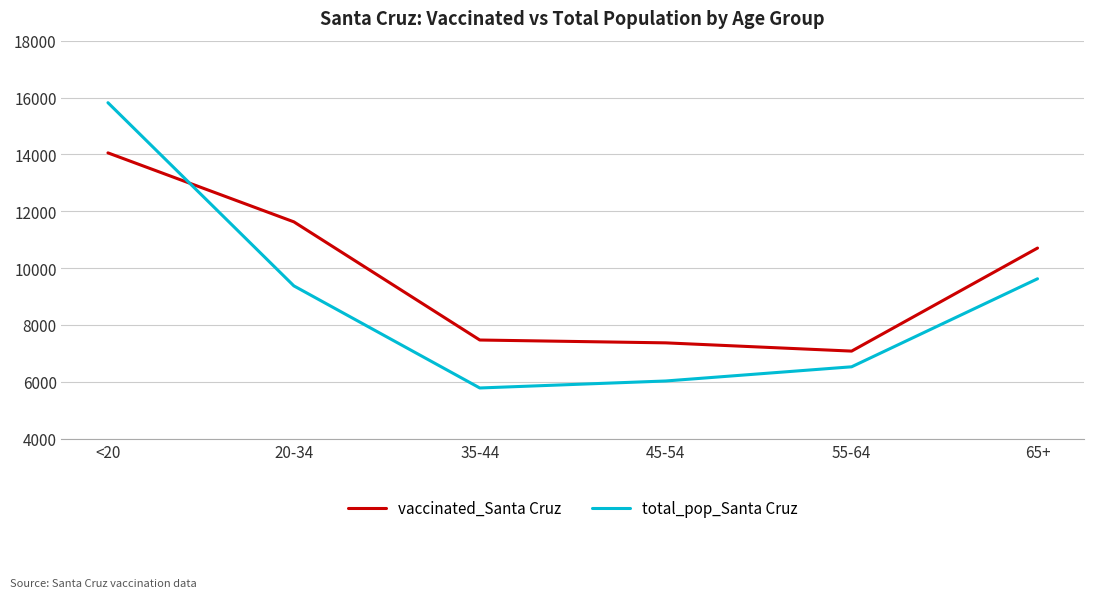

Is the value of vaccinated_Santa Cruz at 65+ greater than the value of total_pop_Santa Cruz at 45-54?

Yes